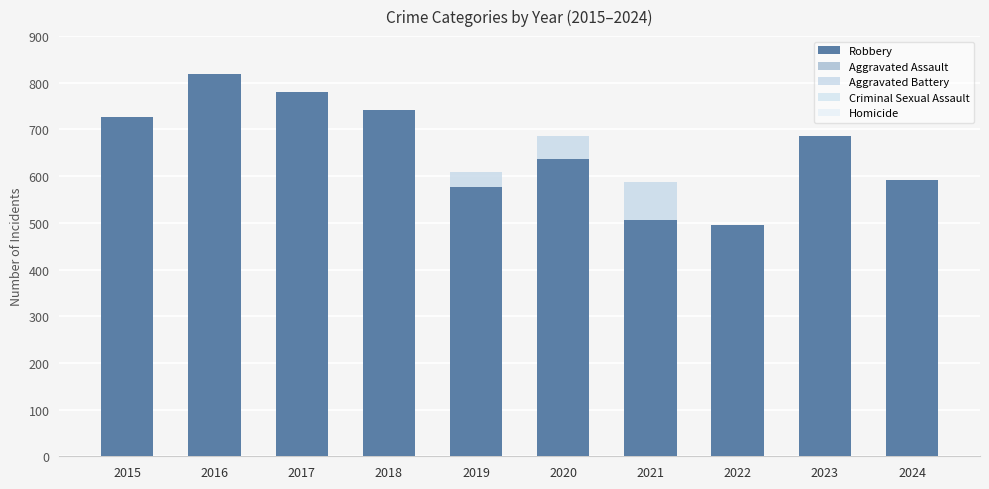

Where is Robbery nearest to the value 657?

2020